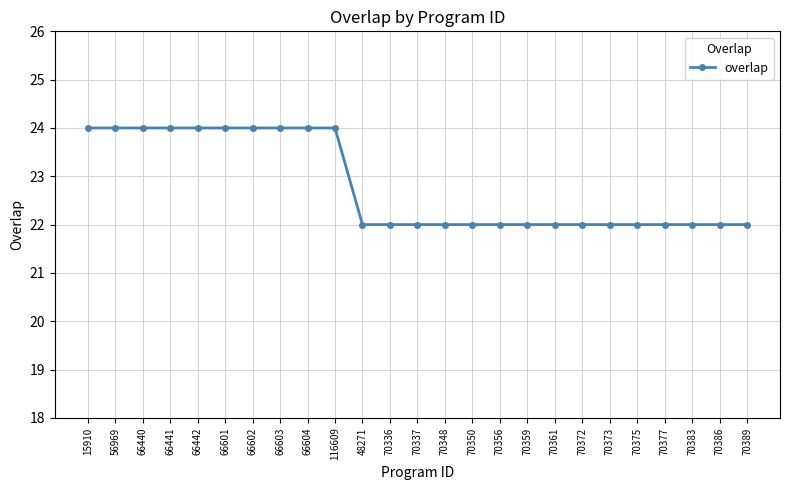

What is the maximum value shown in the chart?

24